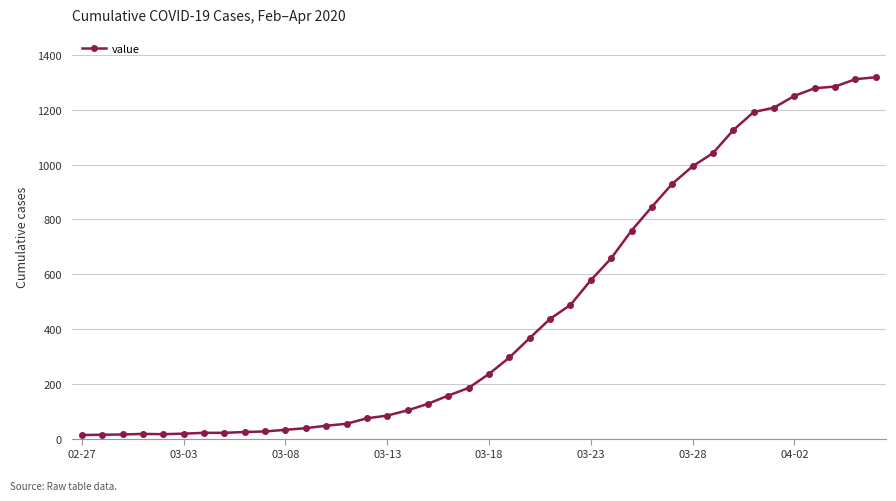

What is the greatest value displayed?

1319